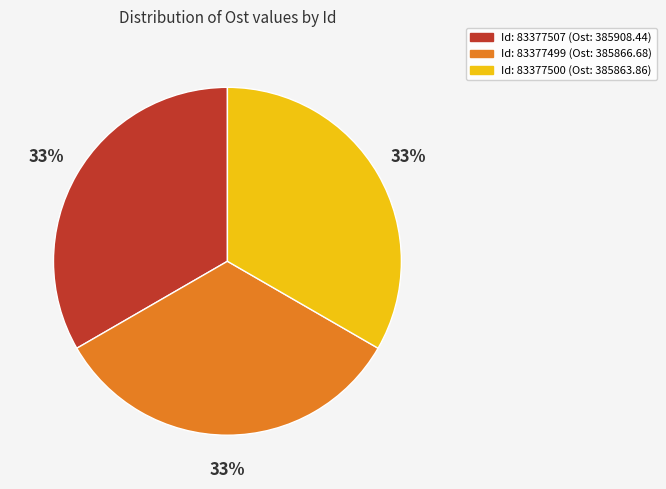

Is there any slice that represents more than half of the pie?

No